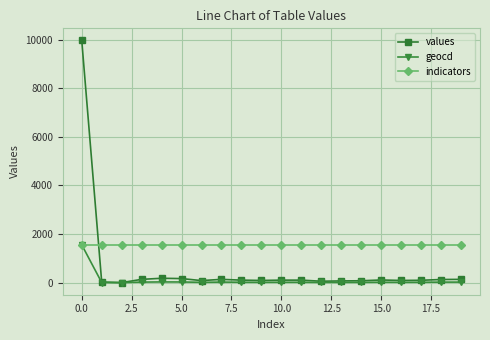

True or false: indicators and values intersect in this chart.

True